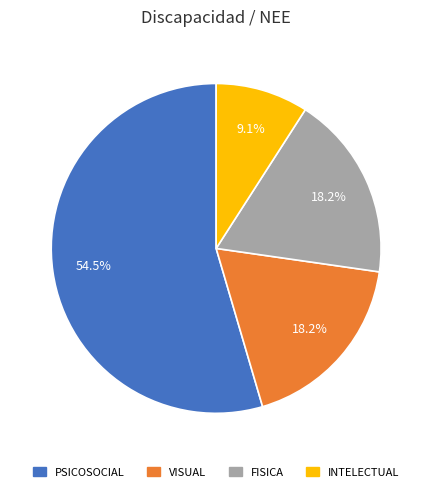

Is FISICA the majority of the pie?

No